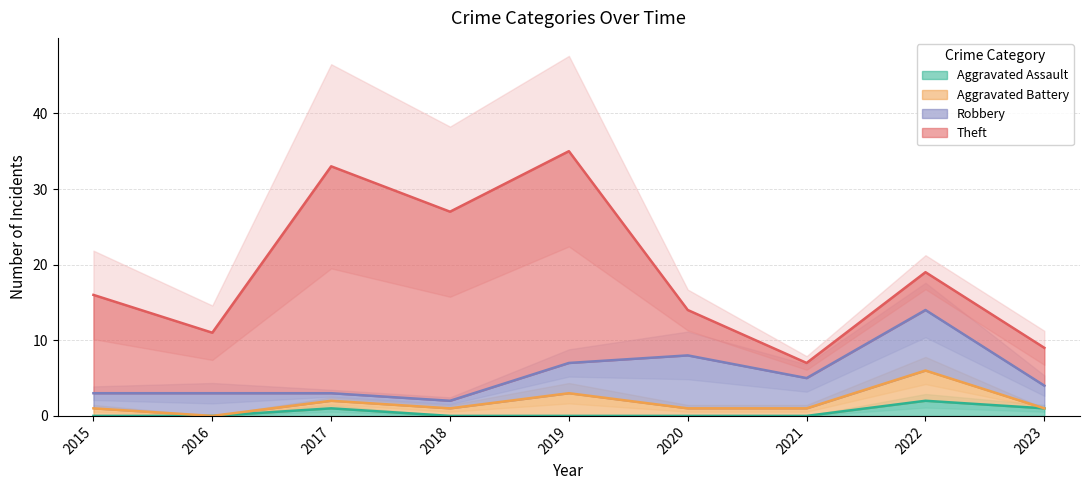

How many data points does each series have?

9